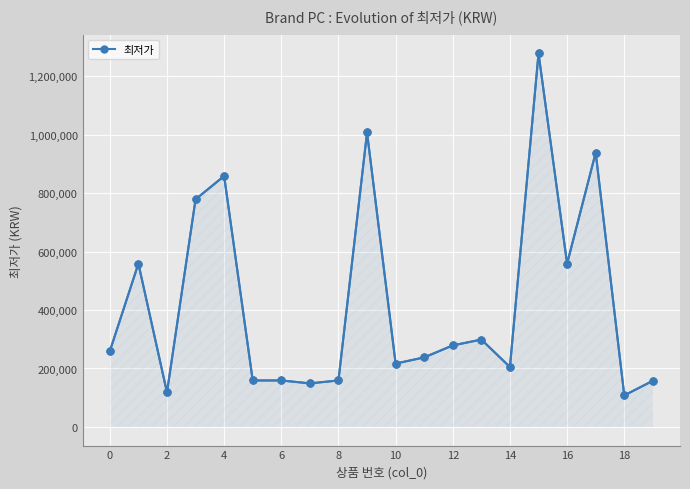

What is the greatest value displayed?

1278760